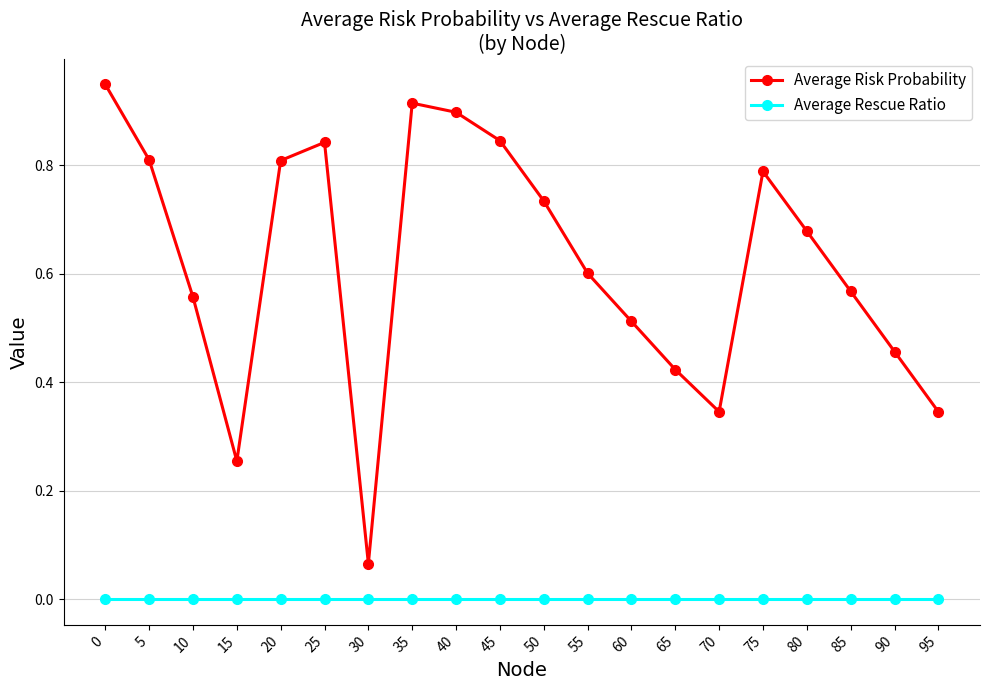

How many interior local valleys does the Average Risk Probability series have?

3